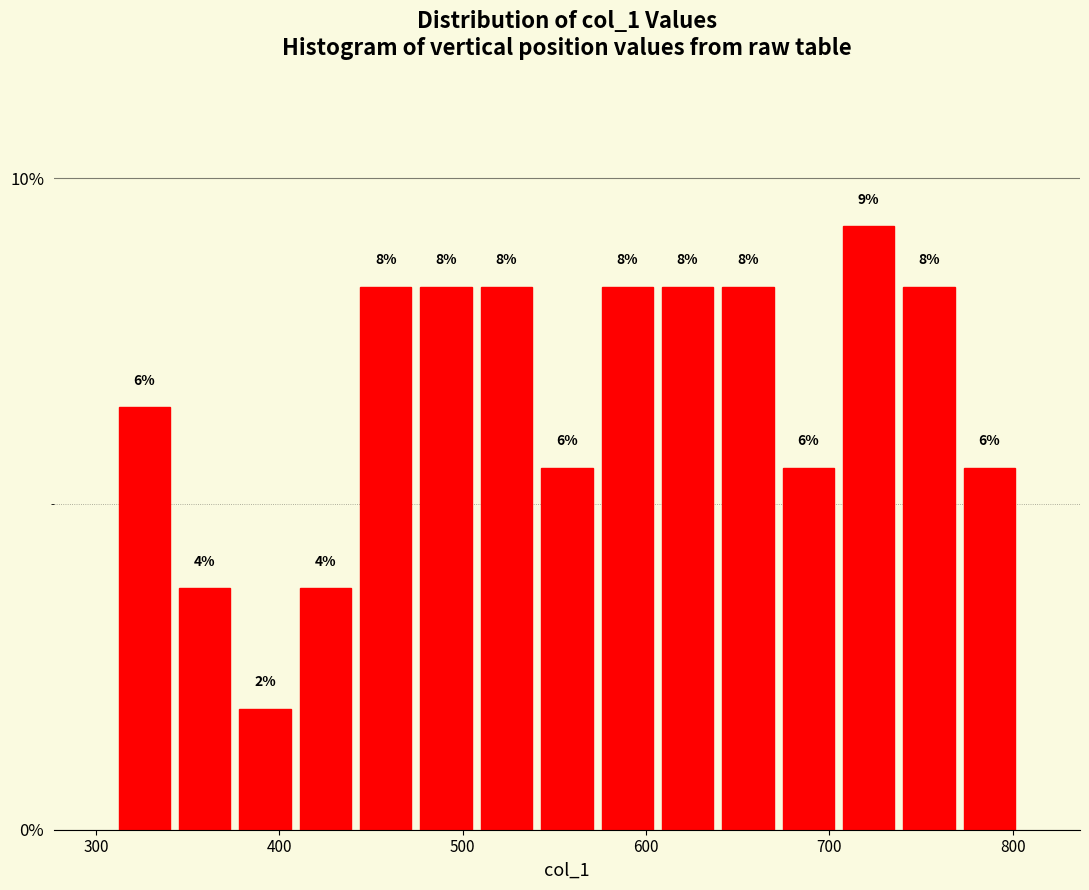

Read against the x-axis, roughly where is the centre of the tallest bar?

720